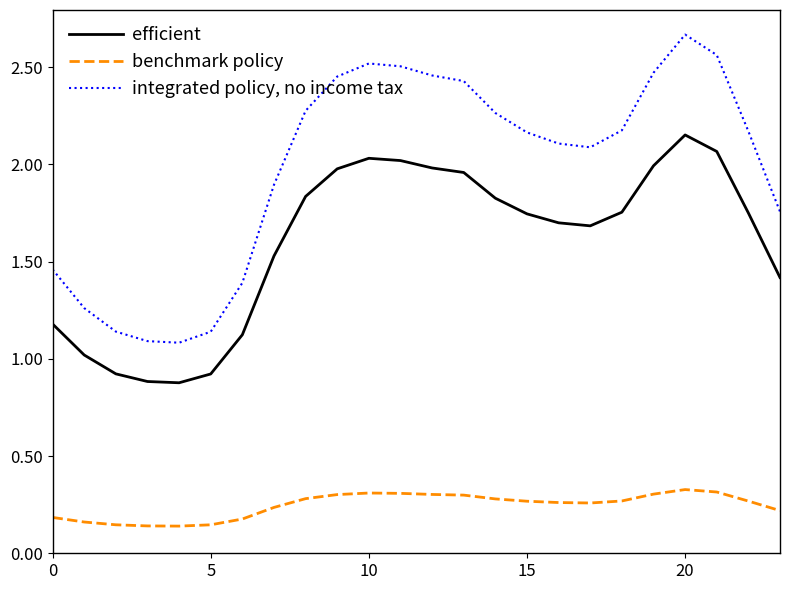

What is the minimum value for efficient?

0.9